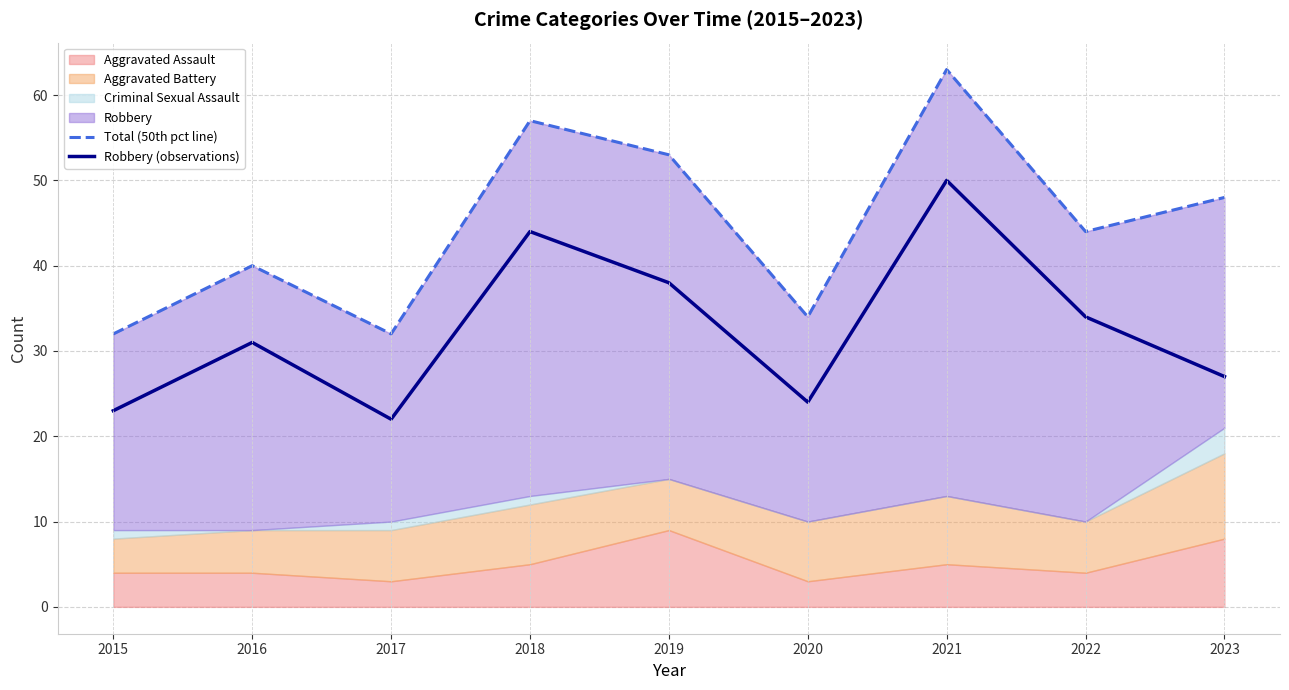

At which category is the sum across all series the highest?

2021